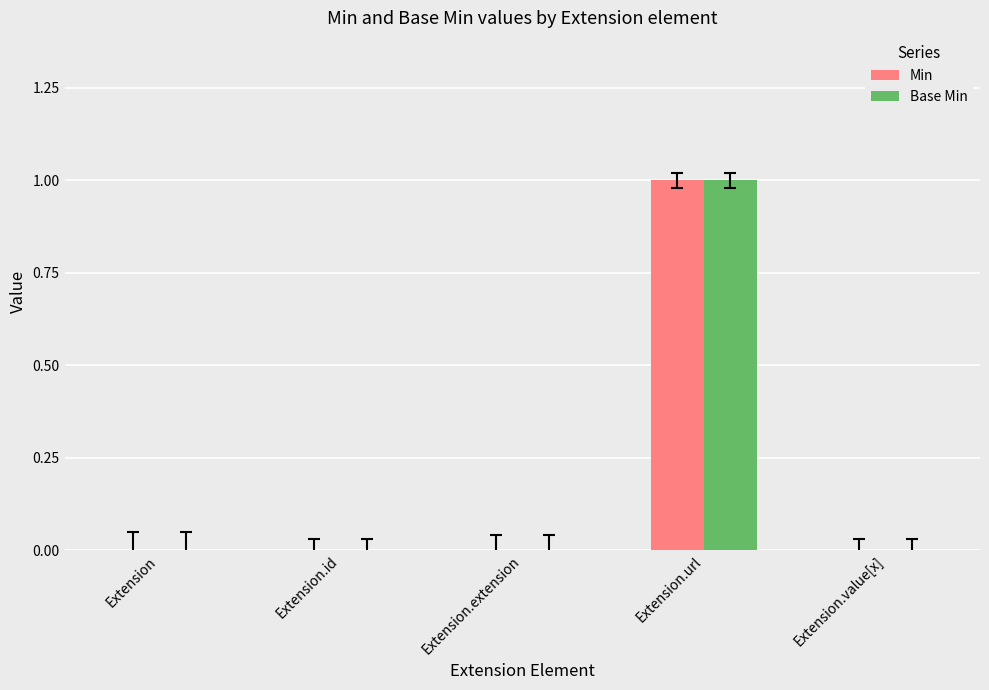

How many groups of bars are there?

5